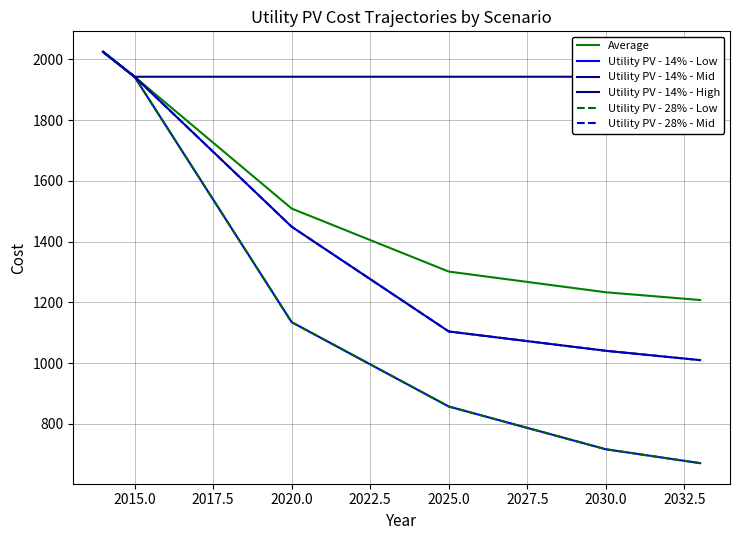

What is the maximum value shown in the chart?

2024.2